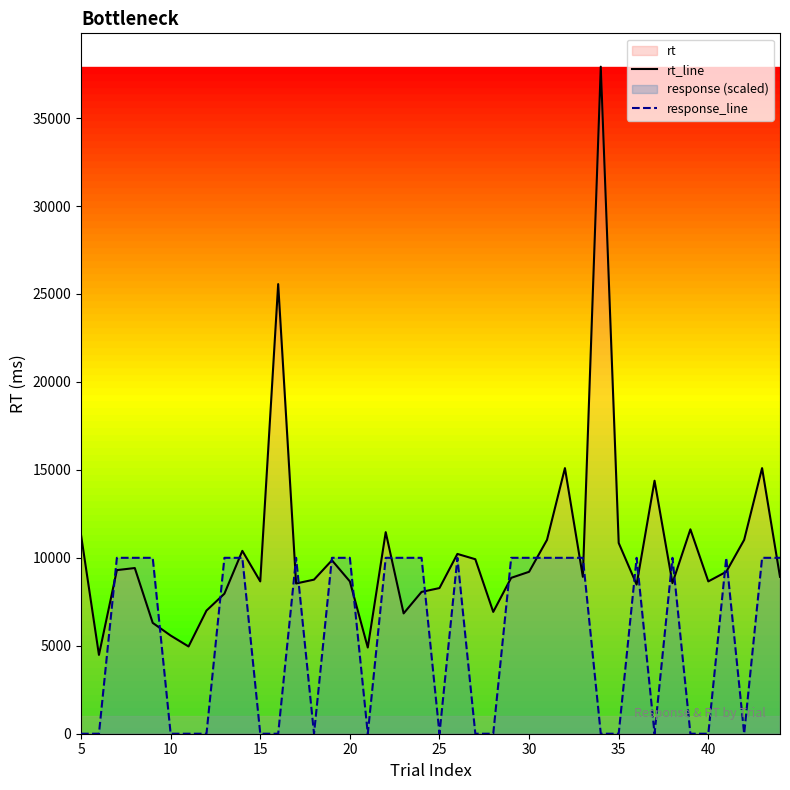

Which series has the widest spread of values?

rt_line